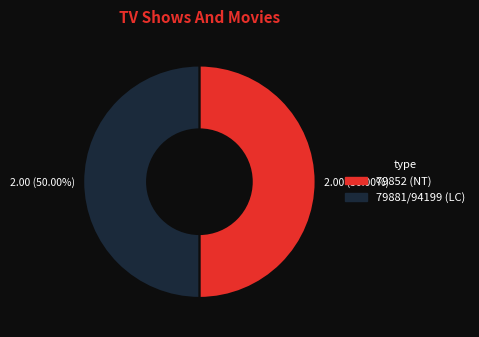

To the nearest percent, what is the difference between the largest and smallest slice percentages?

0%